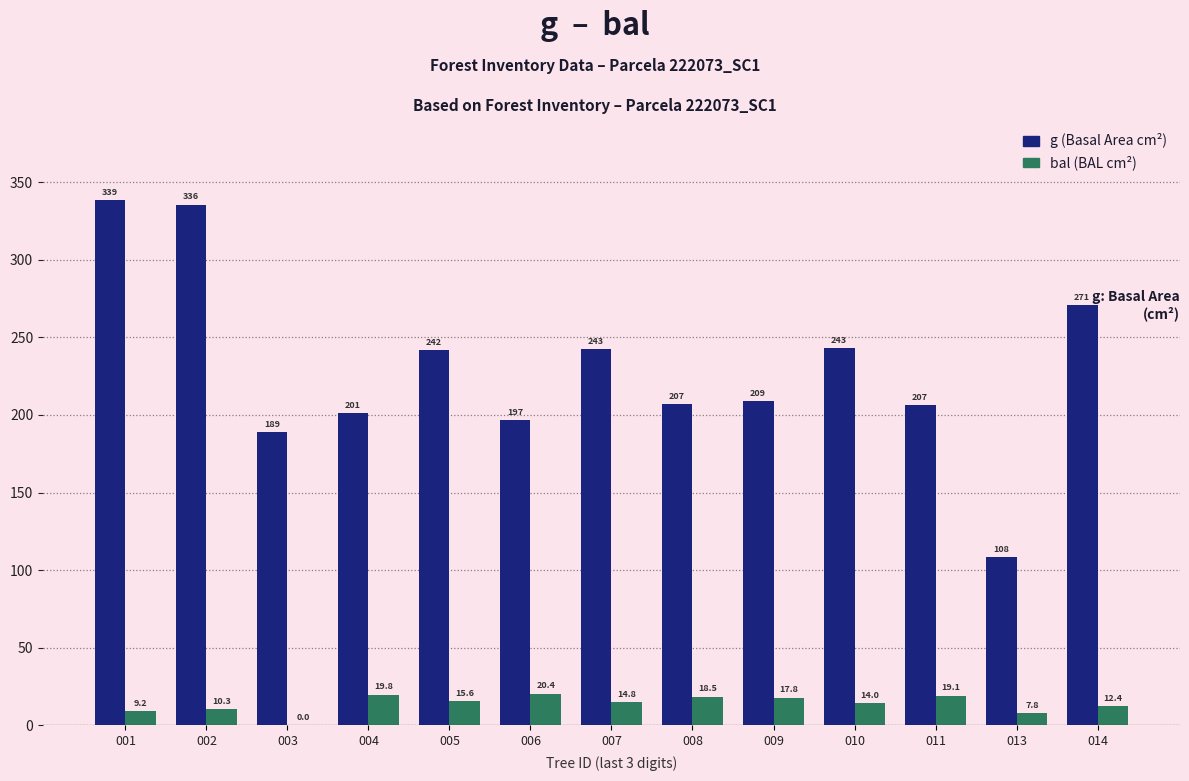

What is the greatest value displayed?

338.7